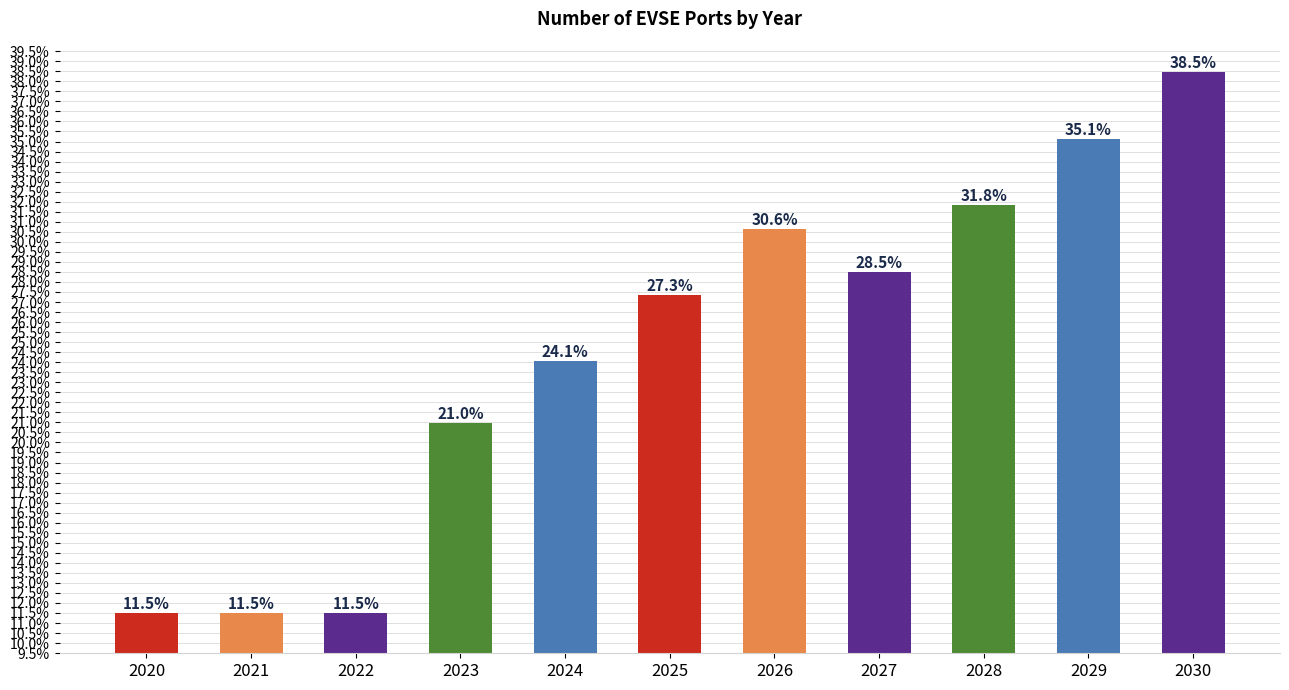

What is the change in value from 2022 to 2026?

+19.1